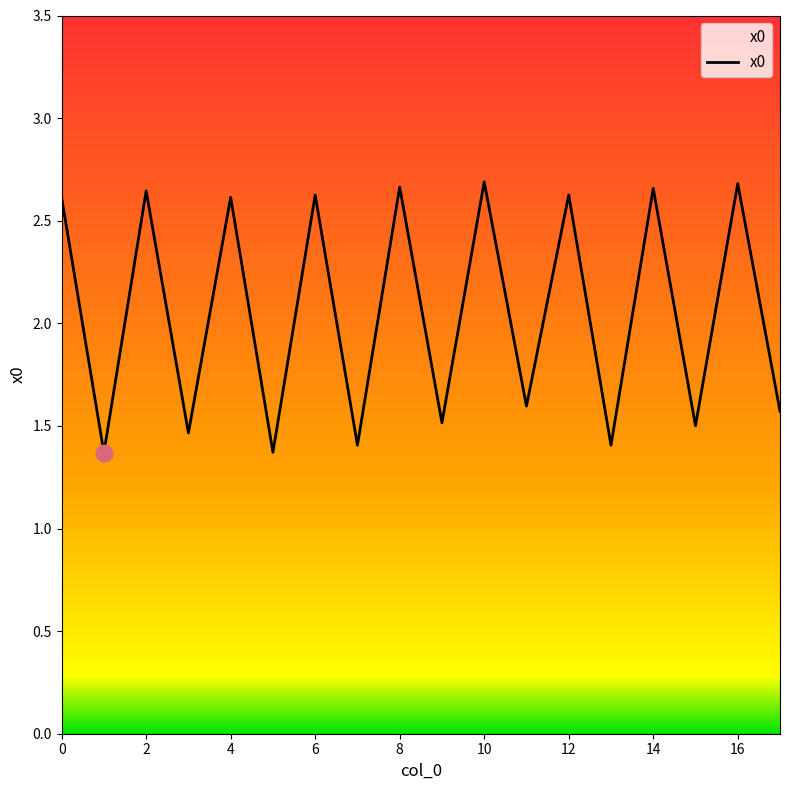

What is the minimum value shown in the chart?

1.4